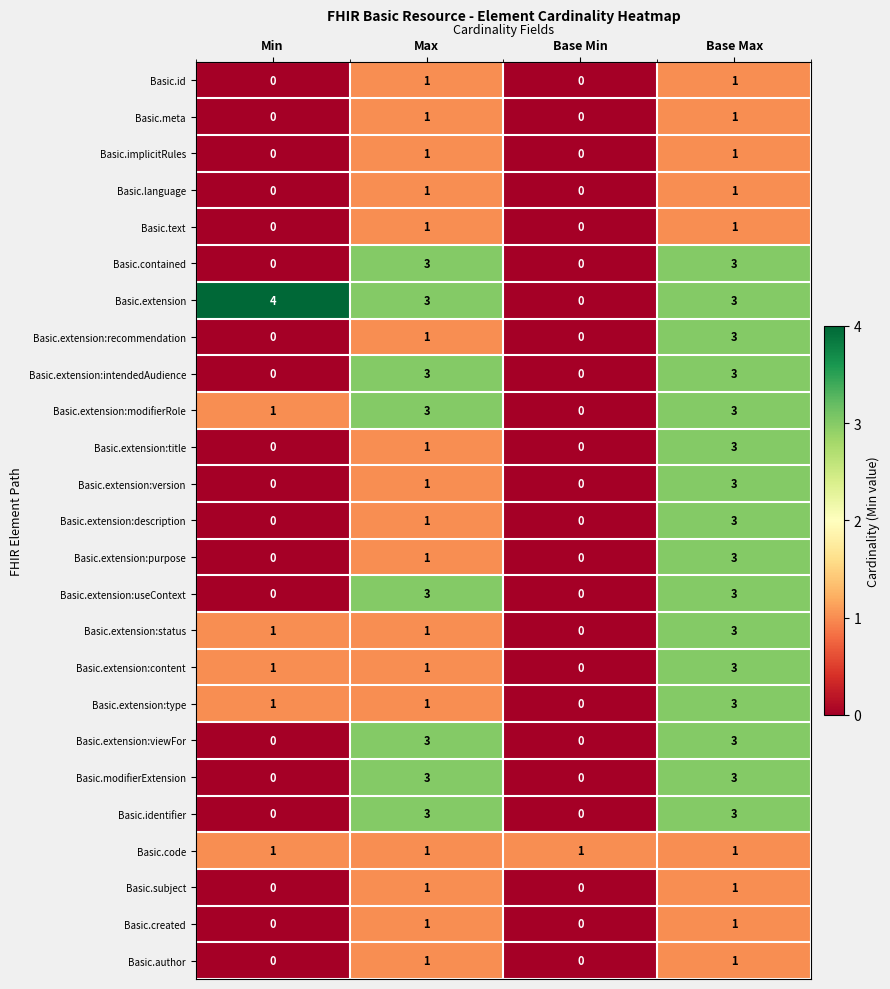

What is the difference between the maximum and minimum values in the Basic.extension:purpose series?

3